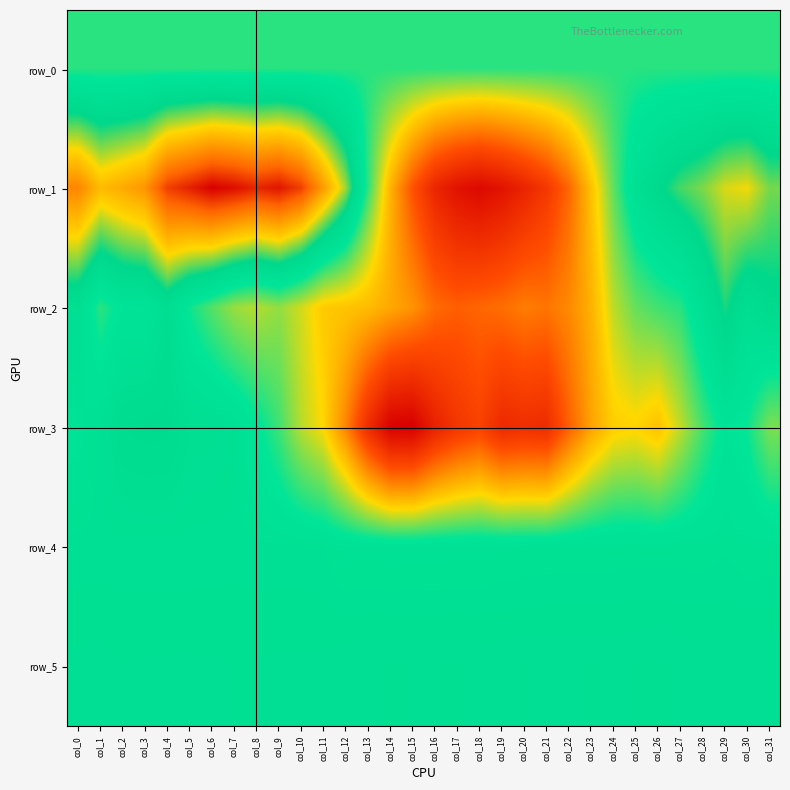

At how many categories does at least one series exceed 3981?

5